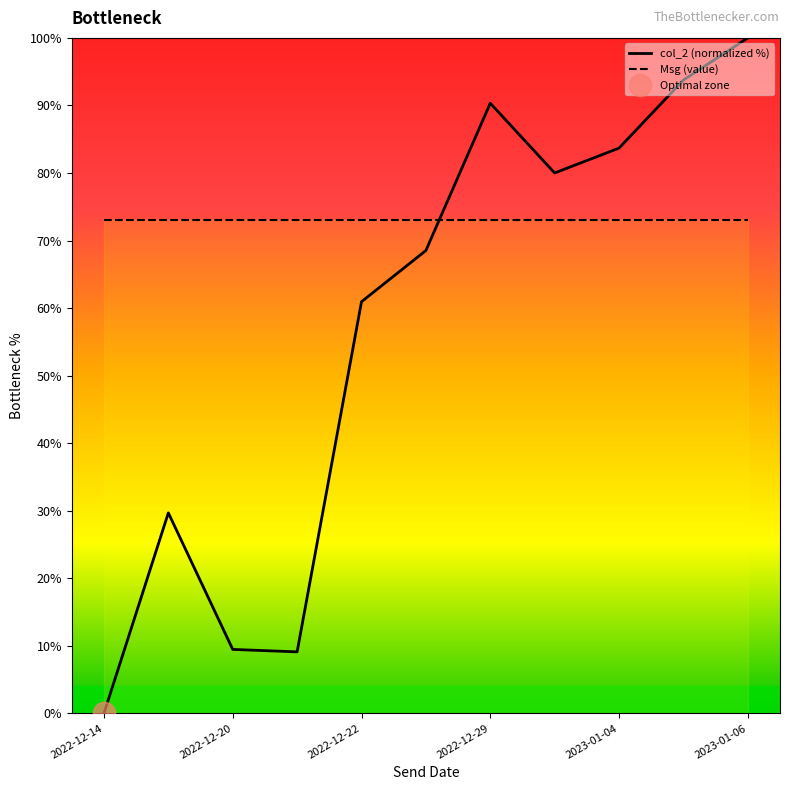

Where is col_2 (normalized %) nearest to the value 50?

2022-12-22